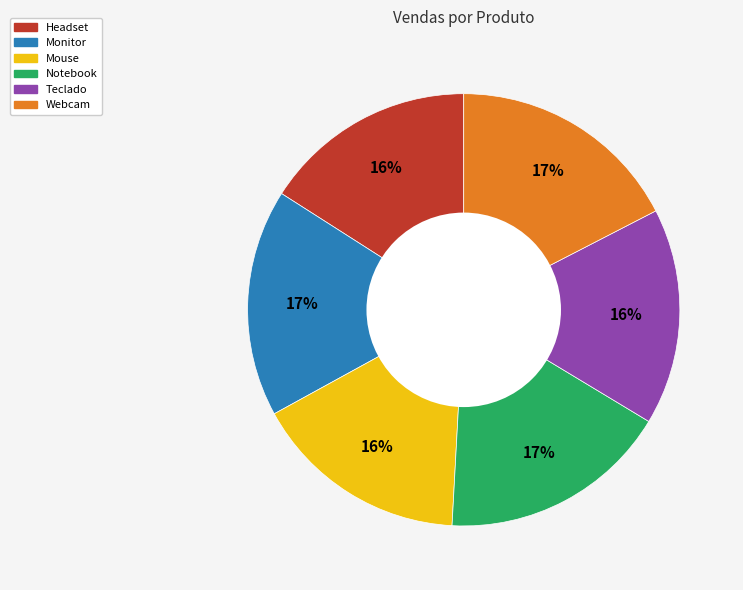

What is the ratio of the value at Headset to the value at Mouse?

1.0